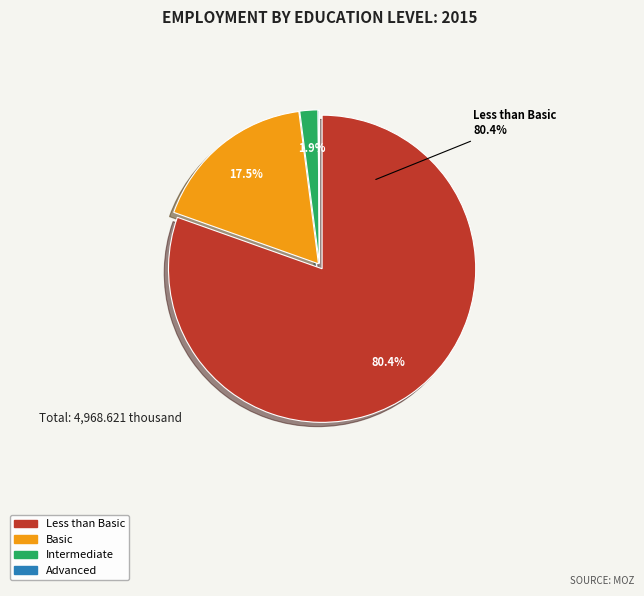

Which slice is the largest?

Less than Basic